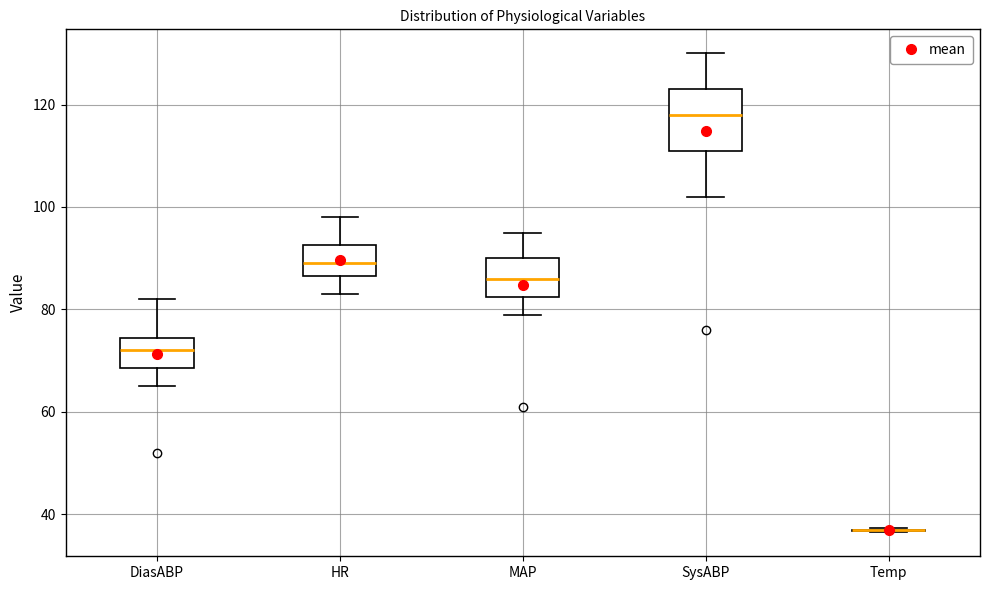

Comparing the boxes themselves (not the whiskers), which one is the tallest?

SysABP